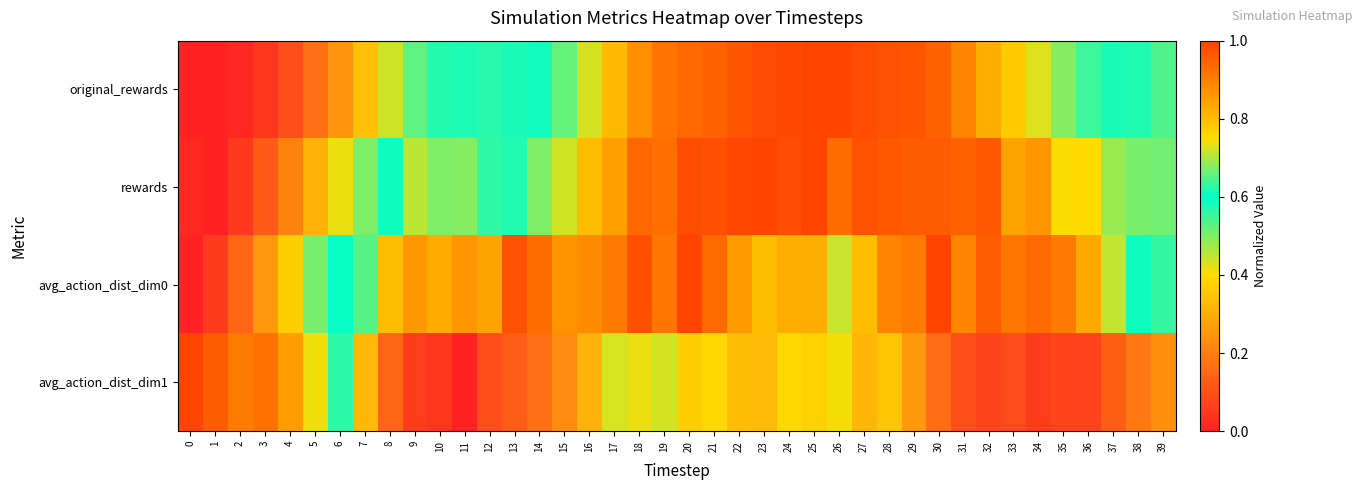

Between 3 and 28, which is larger?

28